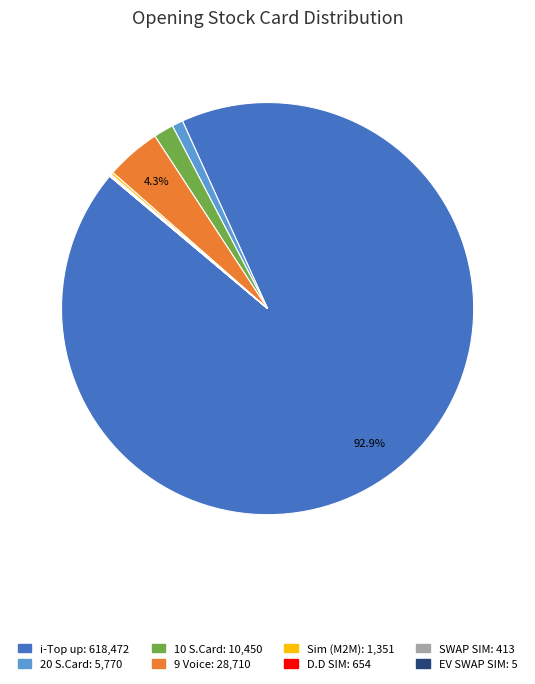

Is the sum of 9 Voice and 10 S.Card greater than half?

No